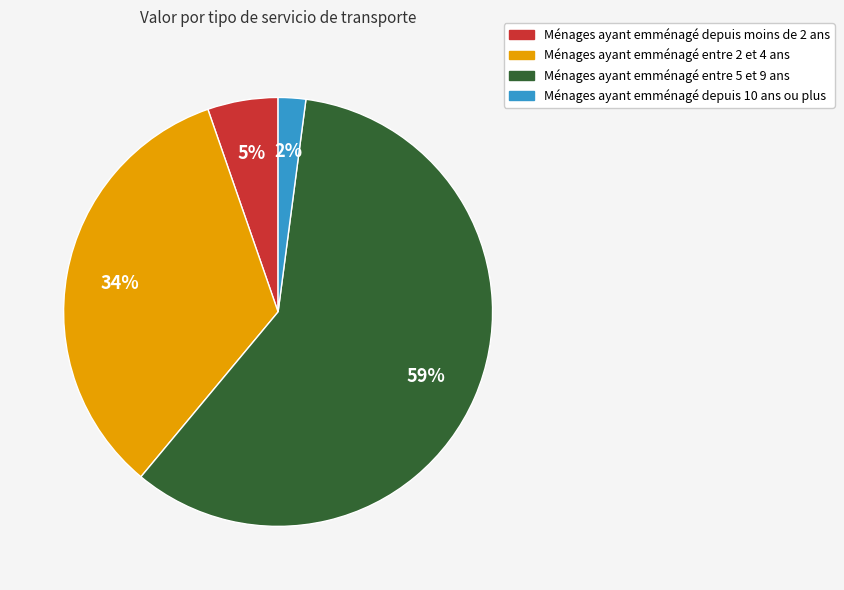

Count the number of slices in the pie.

4